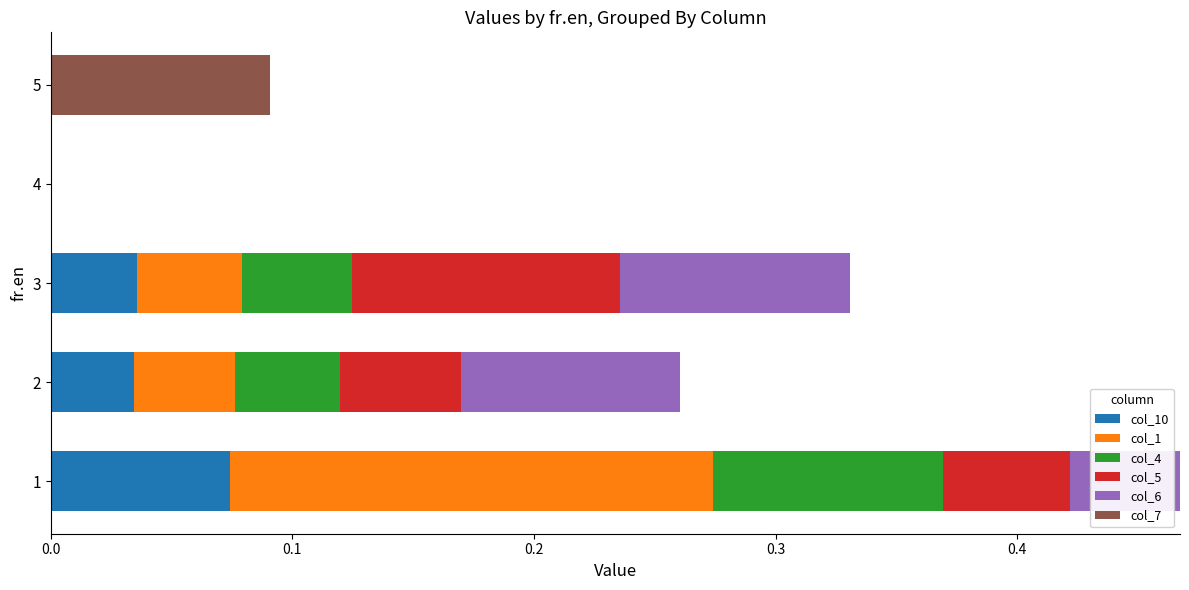

What are all the series names shown in the legend?

col_10, col_1, col_4, col_5, col_6, col_7